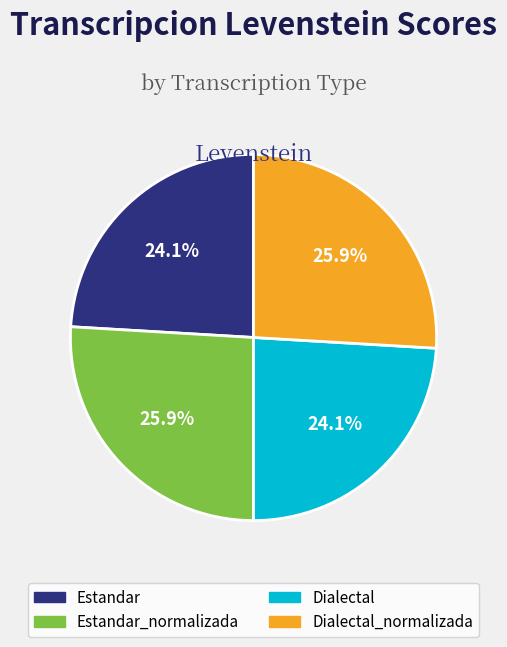

Is there a majority slice in this chart?

No